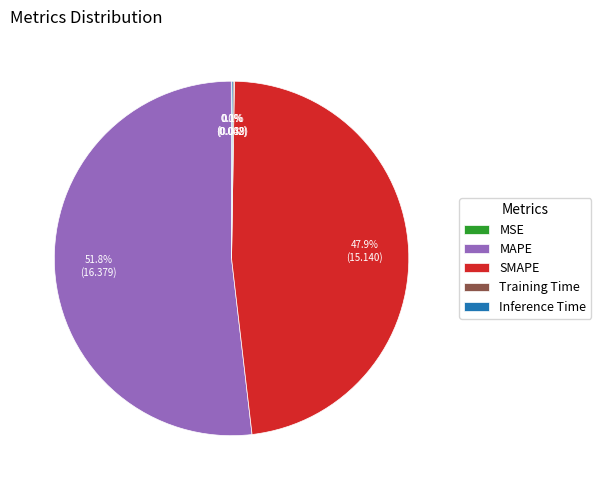

Between MAPE and SMAPE, which is larger?

MAPE